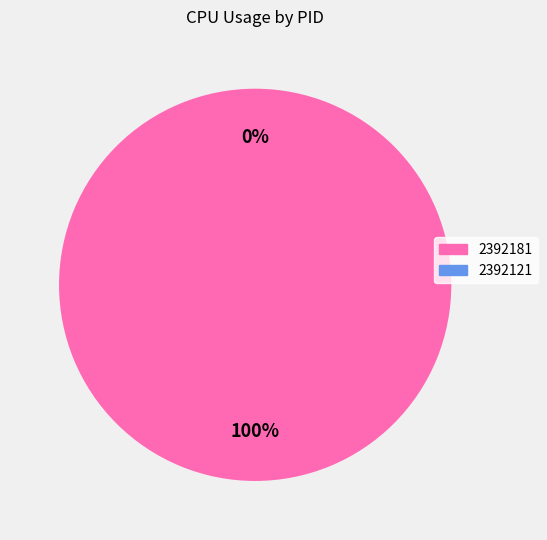

To the nearest percent, what is the combined percentage of 2392121 and 2392181?

100%